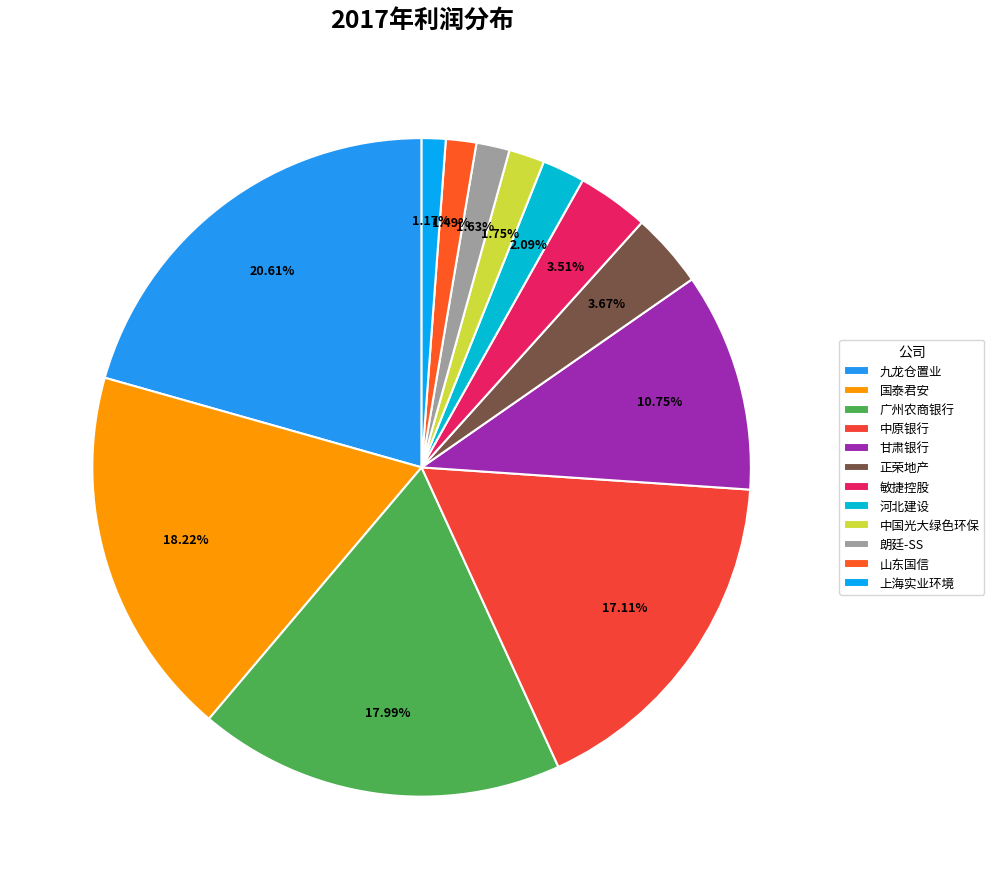

Which slice is the largest?

九龙仓置业